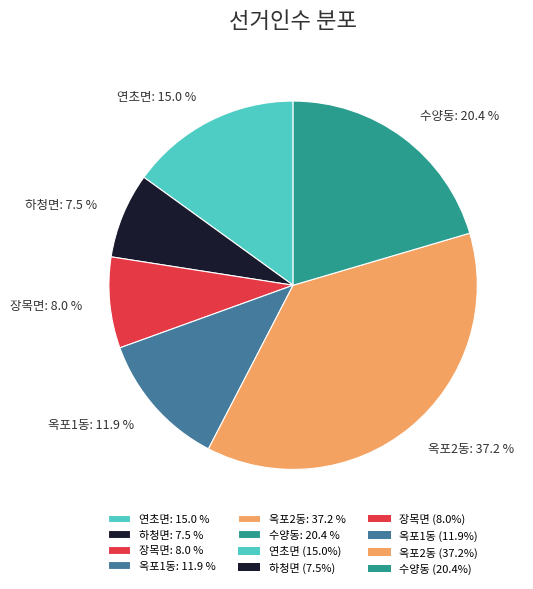

Is there a majority slice in this chart?

No